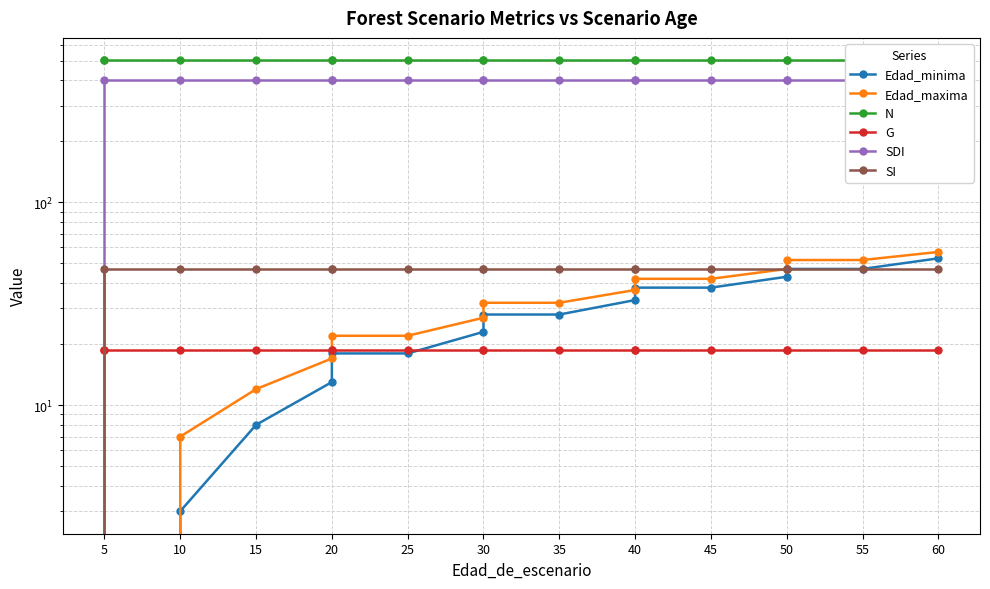

How many intersections are there between Edad_maxima and G?

1